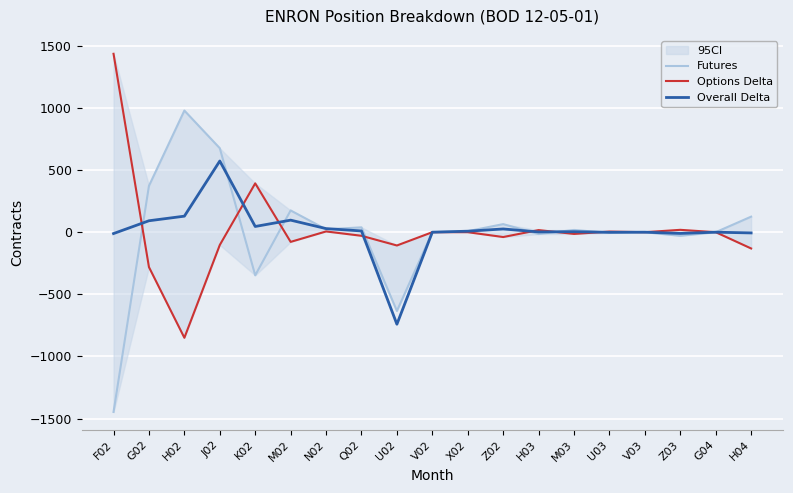

At which label does Futures first exceed 8?

G02